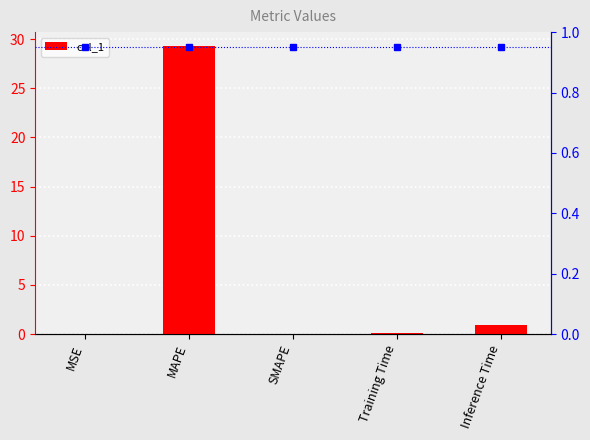

Which category has the highest value across all series?

MAPE